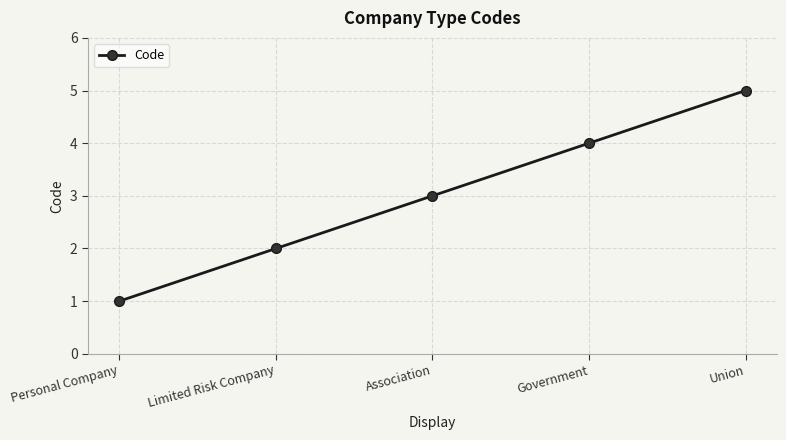

True or false: the data shows 6 at Government.

False